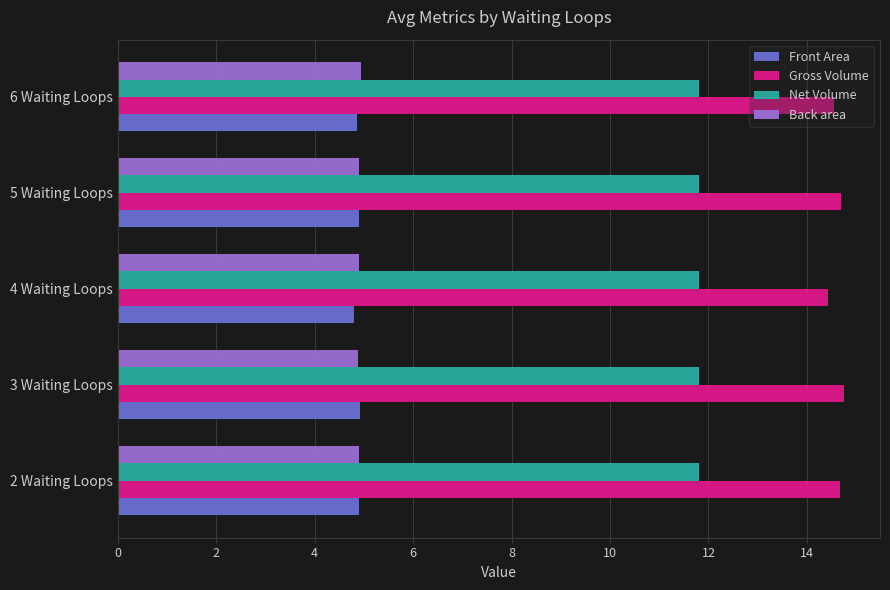

True or false: Front Area has a value of 2.4 at 6 Waiting Loops.

False